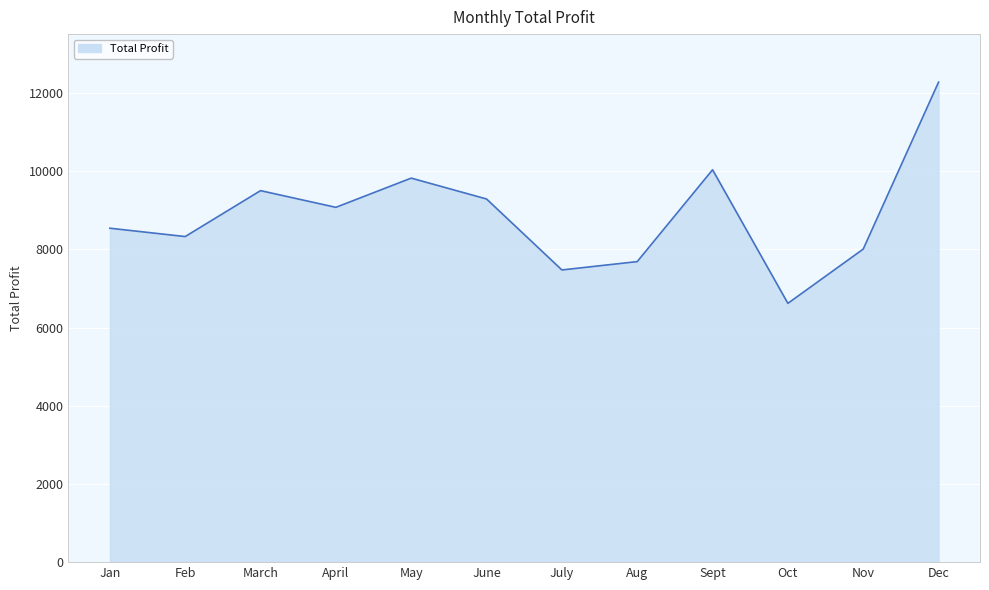

Rank the categories by value from highest to lowest.

Dec, Sept, May, March, June, April, Jan, Feb, Nov, Aug, July, Oct